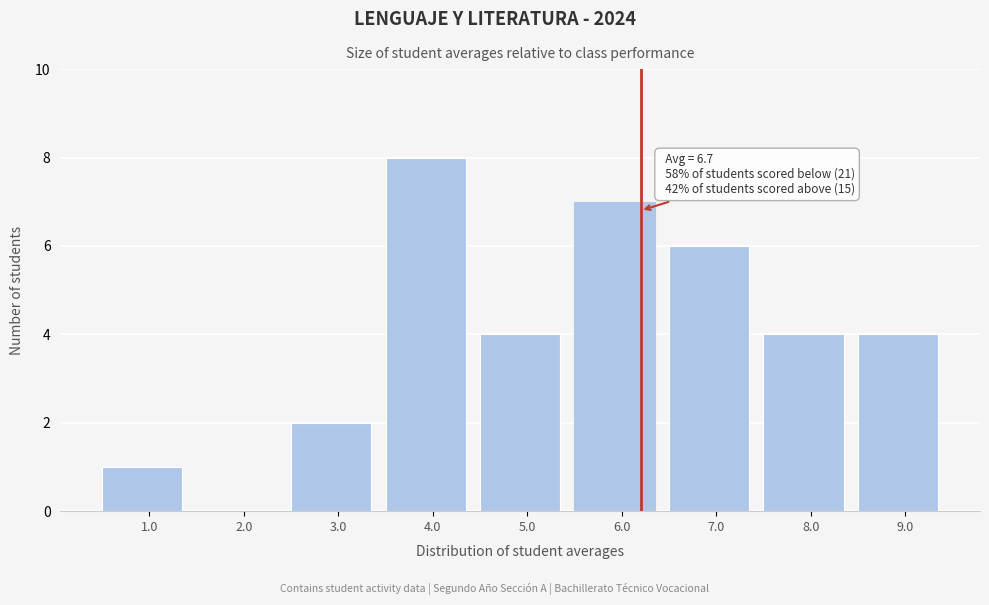

Reading left to right, extract all data points from this chart.

1.0=1	2.0=0	3.0=2	4.0=8	5.0=4	6.0=7	7.0=6	8.0=4	9.0=4